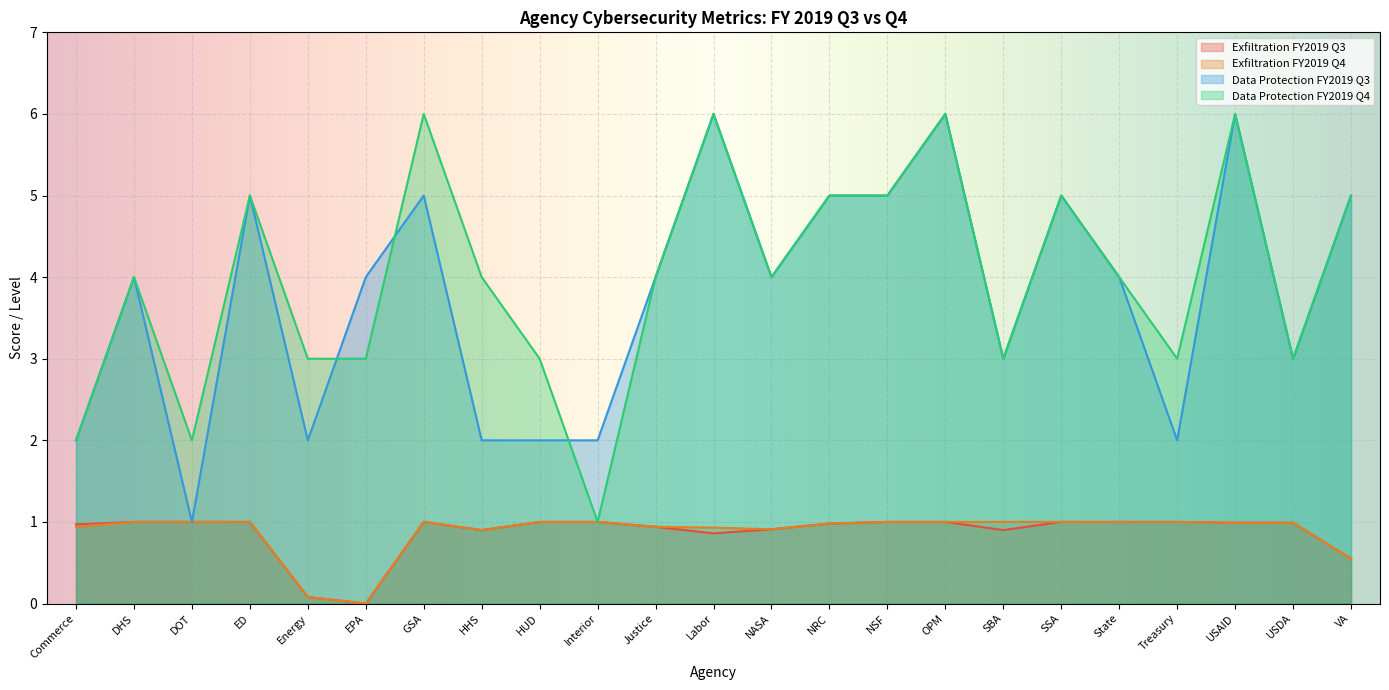

How many Data Protection FY2019 Q4 values are between 3 and 5?

16